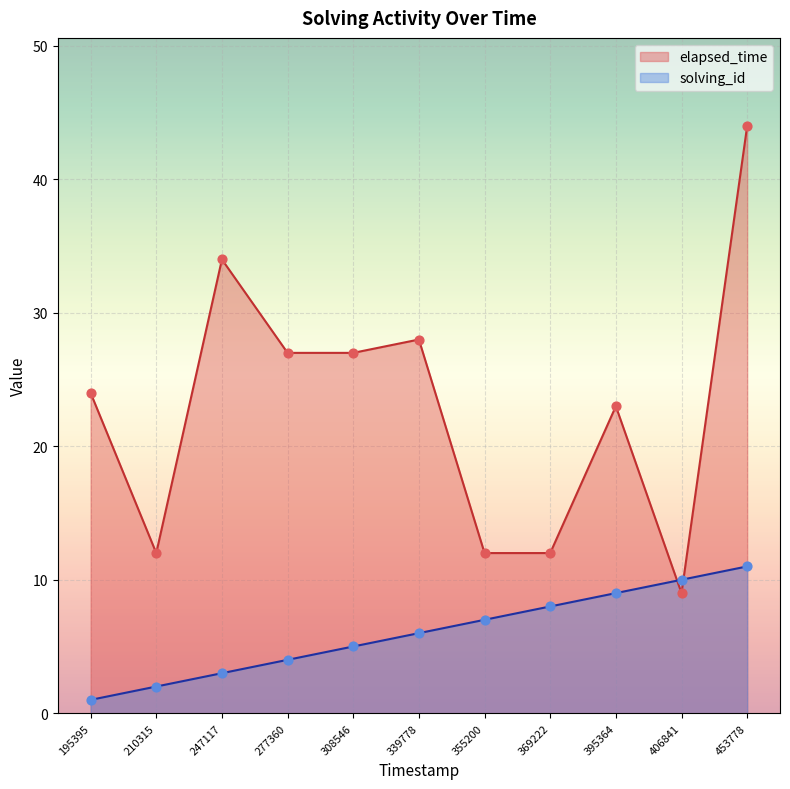

Which series has the largest total across all categories?

elapsed_time